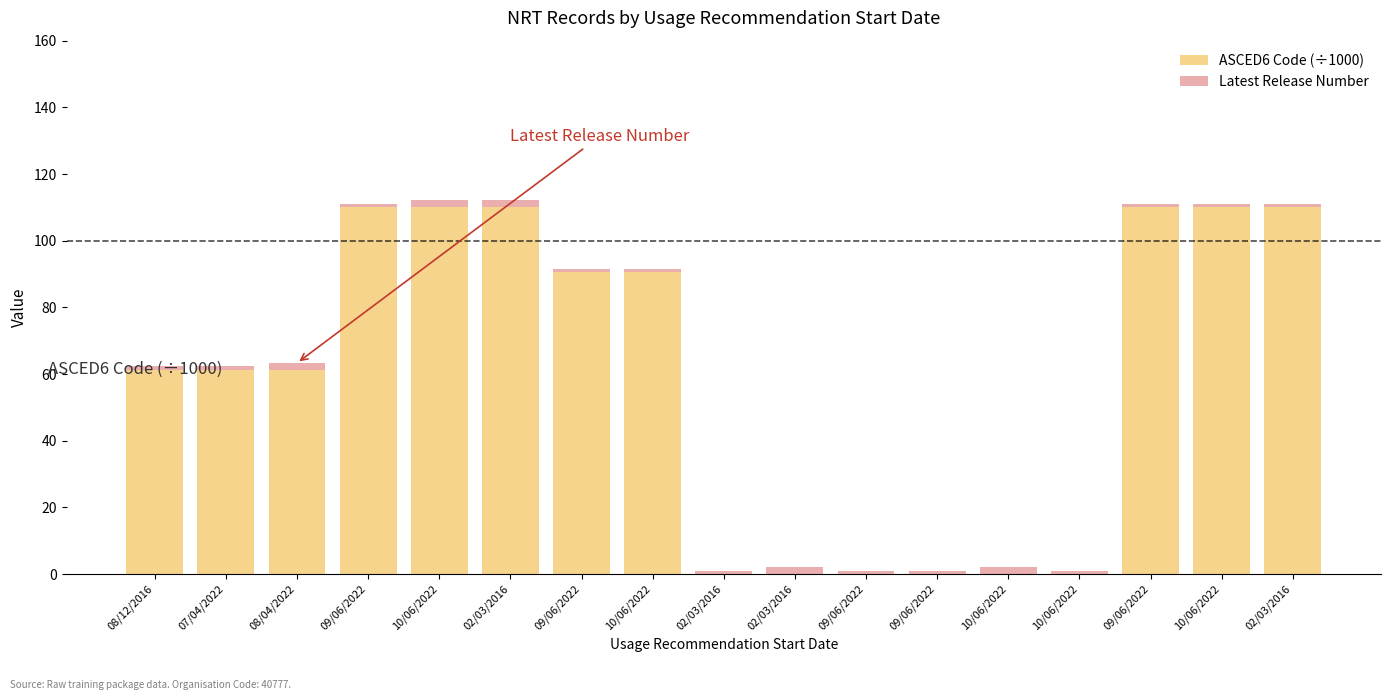

Are the bars horizontal?

No